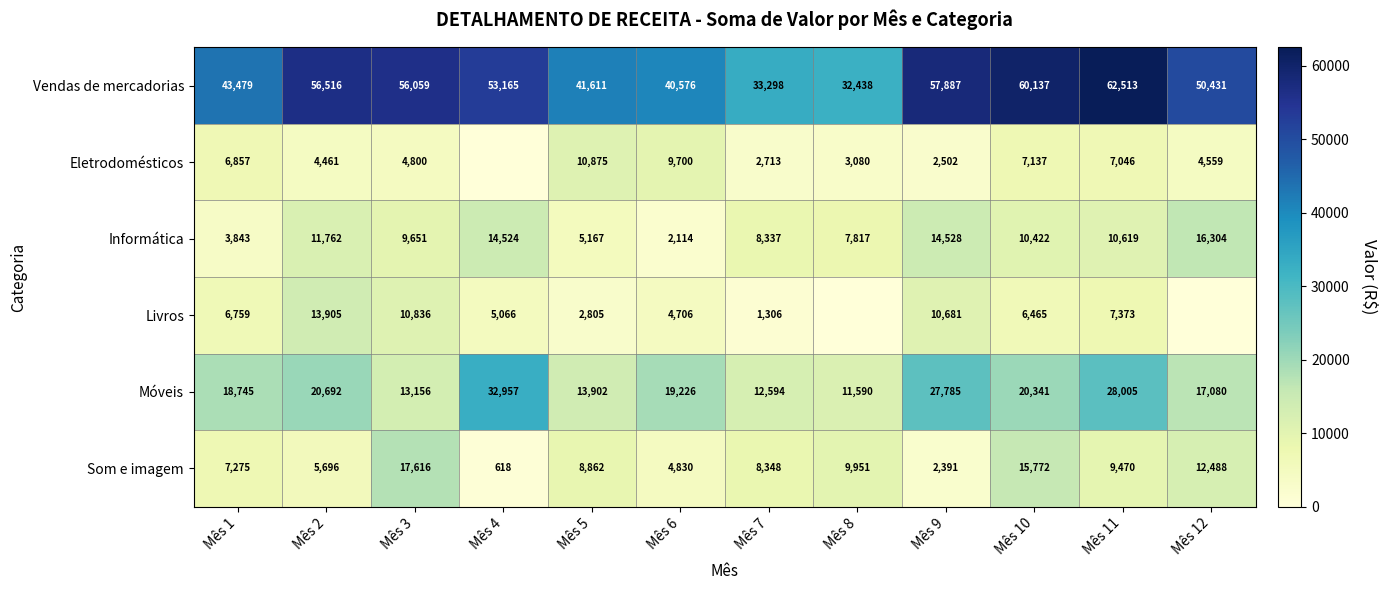

The value of Vendas de mercadorias at Mês 8 is 43048. True or false?

False